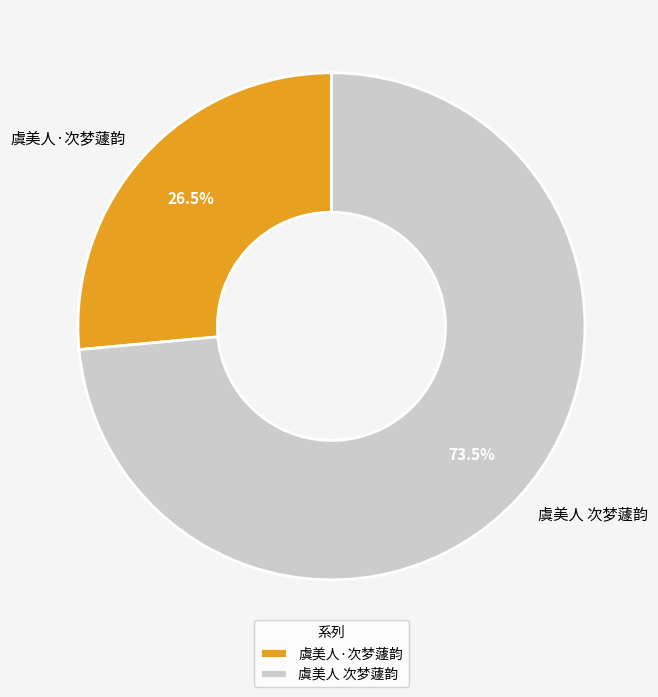

To the nearest percent, what is the difference between the 虞美人 次梦蘧韵 and 虞美人·次梦蘧韵 slice percentages?

47%